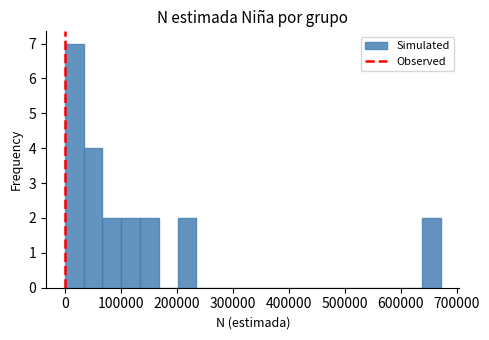

Around what value on the x-axis is the tallest bar? Give the approximate position of its centre, as read against the axis.

20000